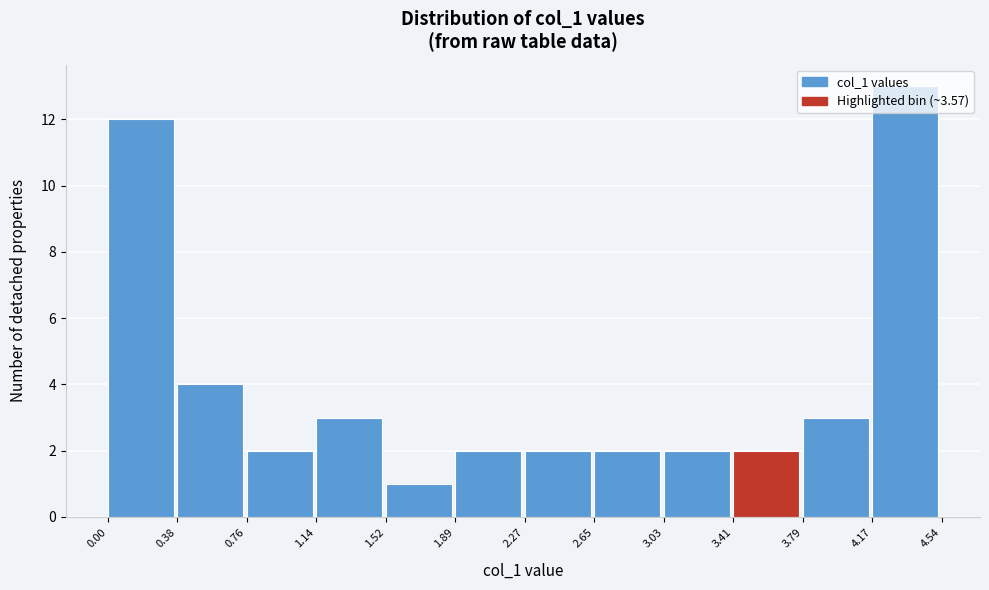

Reading left to right, list every bar in this chart as the range it spans on the x-axis followed by its height. The values are not printed on the chart, so give them approximately, as read against the axis.

0.00 to 0.38: 12
0.38 to 0.76: 4
0.76 to 1.14: 2
1.14 to 1.52: 3
1.52 to 1.89: 1
1.89 to 2.27: 2
2.27 to 2.65: 2
2.65 to 3.03: 2
3.03 to 3.41: 2
3.41 to 3.79: 2
3.79 to 4.17: 3
4.17 to 4.54: 13